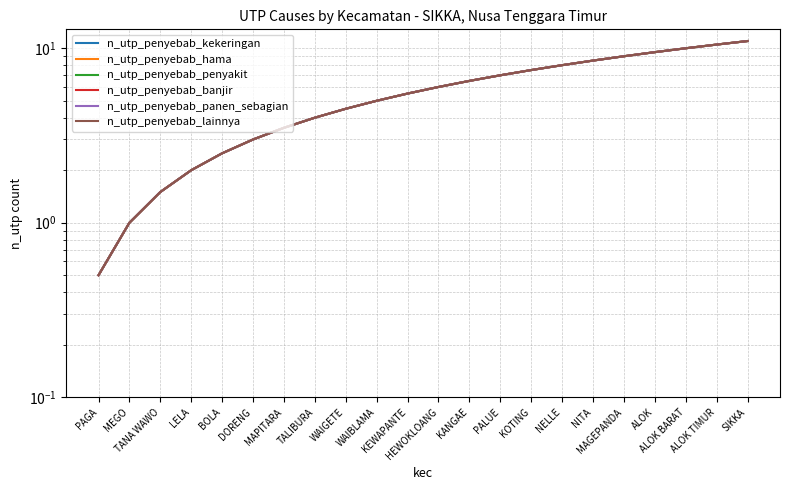

At which label is n_utp_penyebab_kekeringan closest to 5?

WAIBLAMA